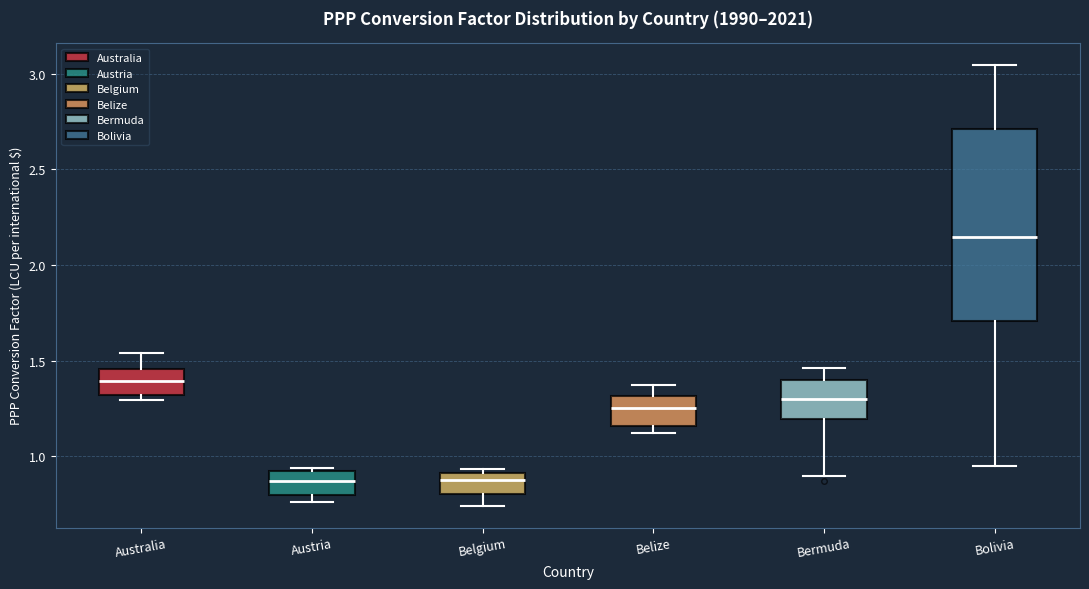

Comparing the boxes themselves (not the whiskers), which one is the tallest?

Bolivia